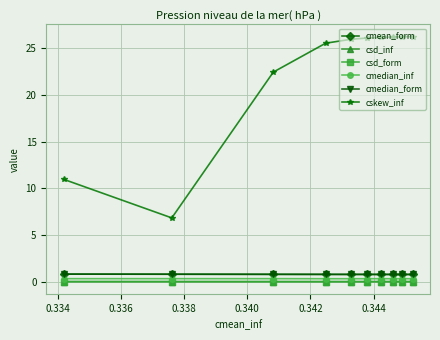

What is the lowest value of the cmedian_form series?

0.8